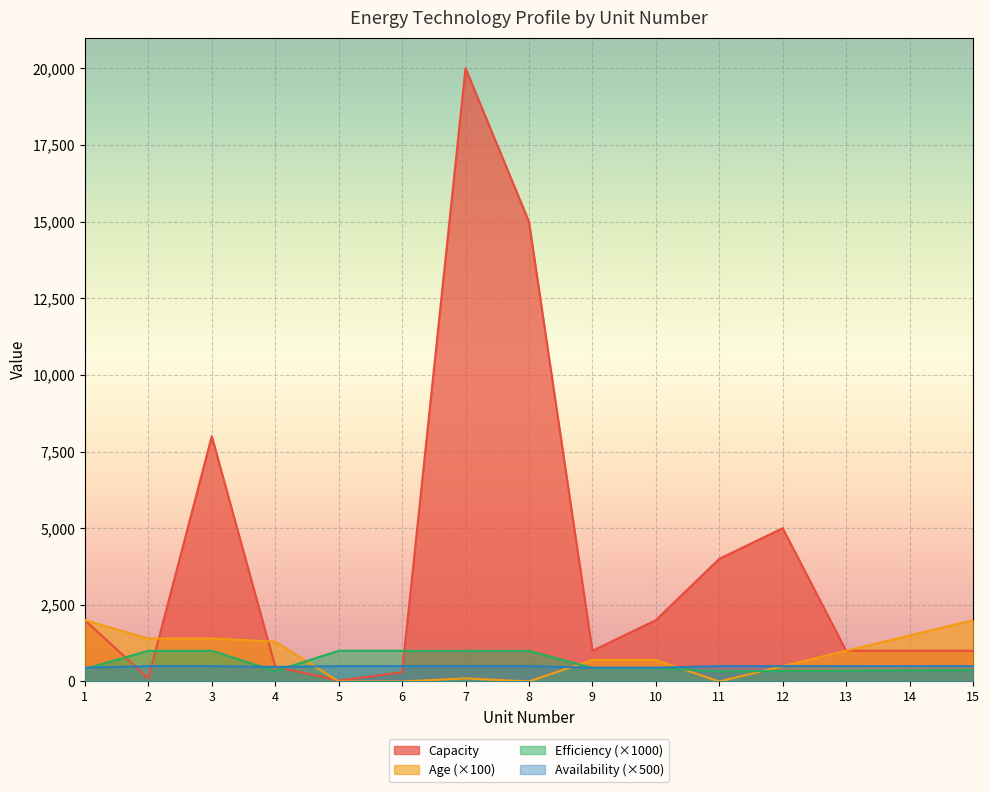

Which label corresponds to the smallest value in the chart?

5